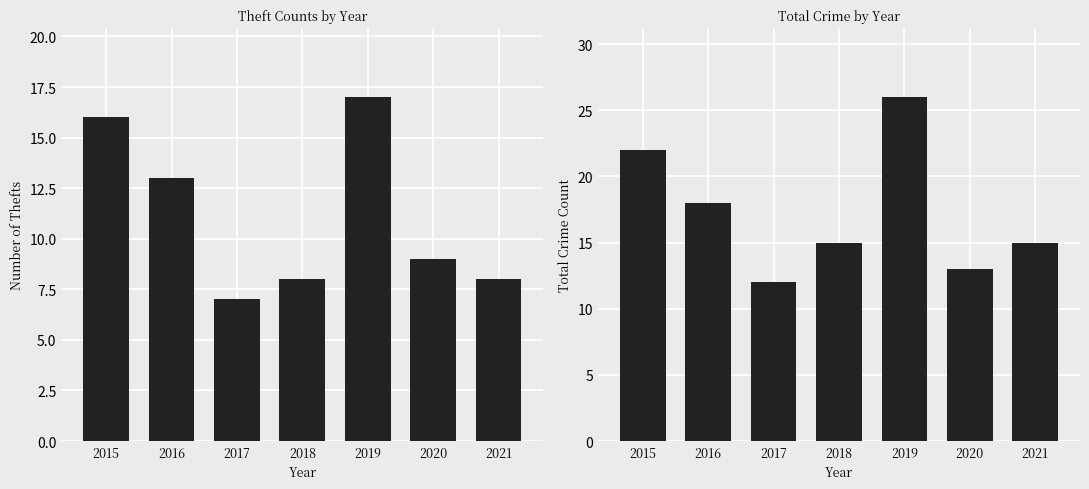

At which category does the chart reach its peak across all series?

2019